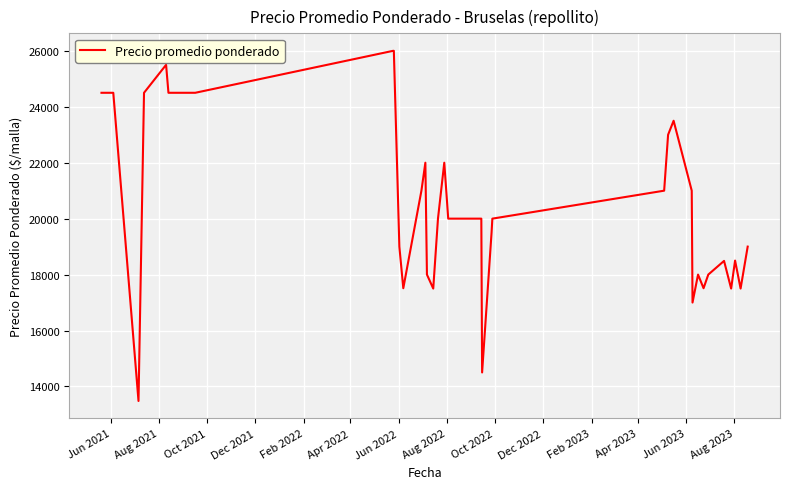

What is the minimum value shown in the chart?

13480